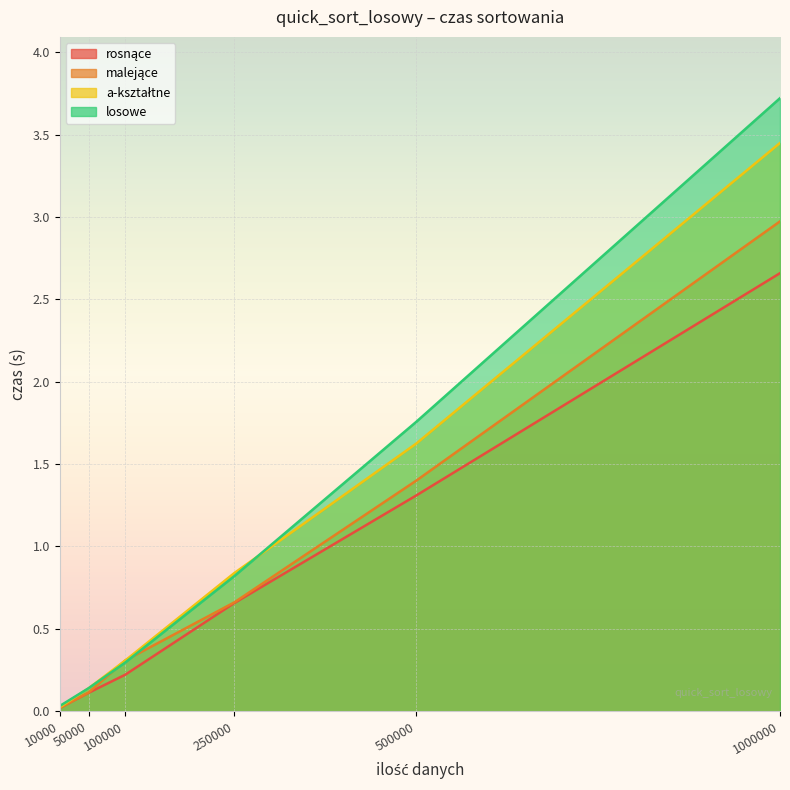

The rosnące series shows 1.1 at 250000. True or false?

False